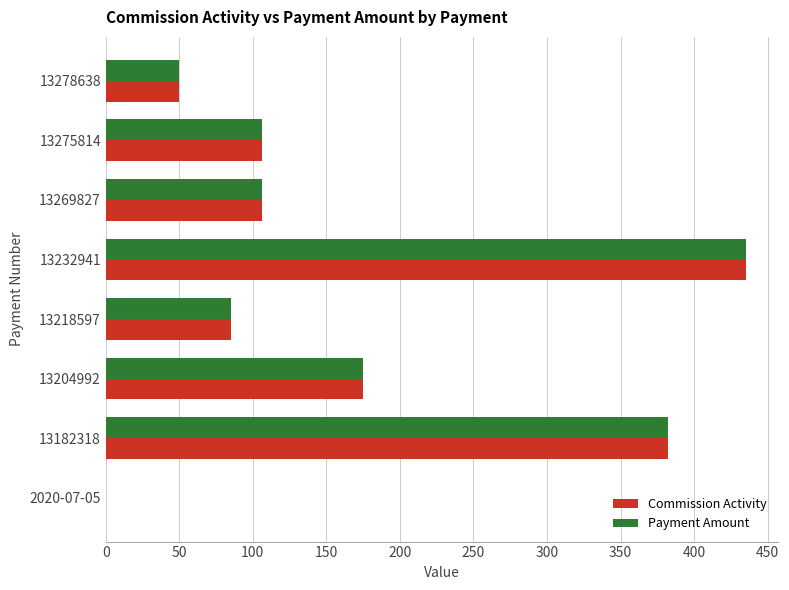

What is the total value across all series at 13269827?

212.5